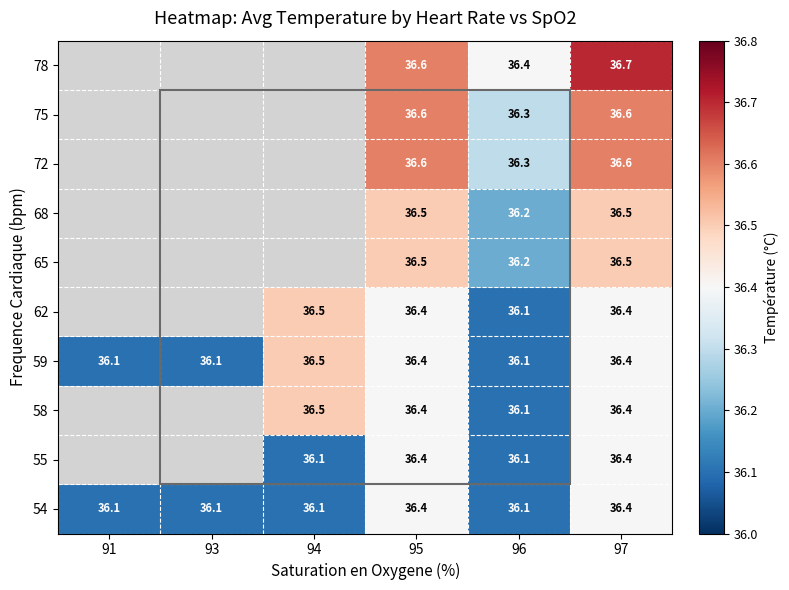

True or false: 55 has a value of 36.1 at 96.

True